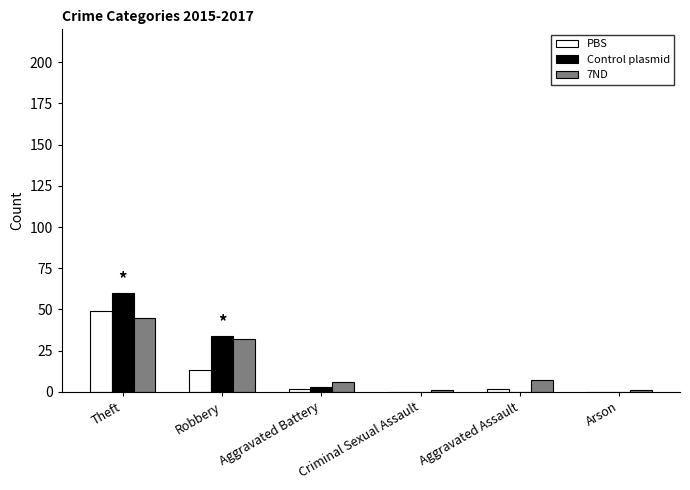

How many data points does each series have?

6